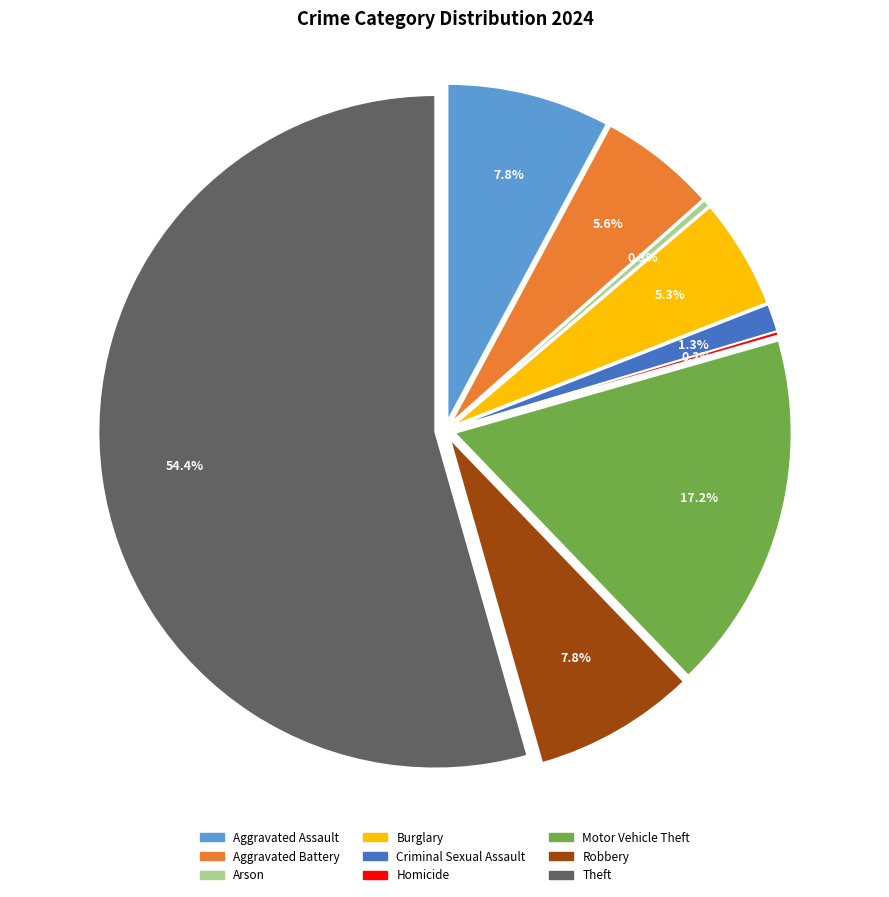

Does Theft account for over 50% of the chart?

Yes